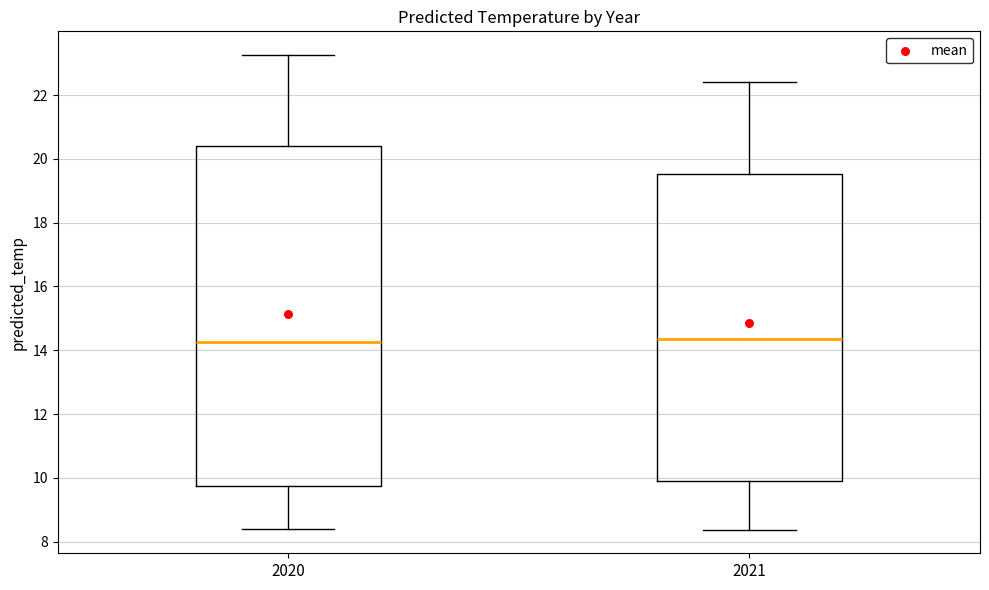

Reading left to right, read every box against the y-axis: the position of its median line, the range the box covers, and the ends of its whiskers. The values are not printed on the chart, so give them approximately, as read against the axis.

2020: median 14.2, box 9.8 to 20.4, whiskers 8.4 to 23.2
2021: median 14.4, box 10.0 to 19.6, whiskers 8.4 to 22.4